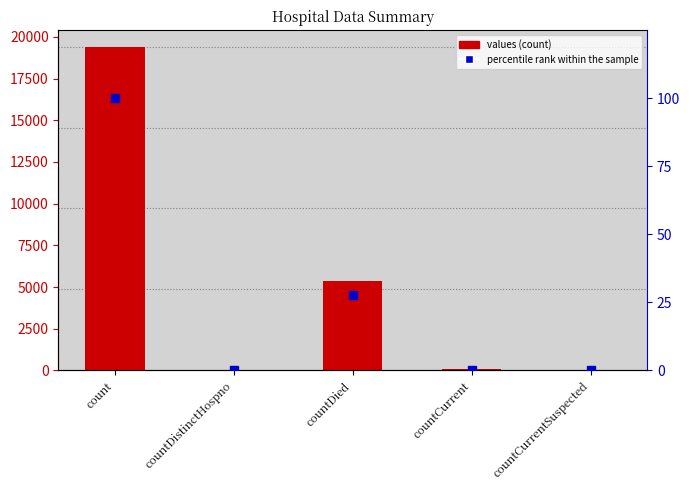

What is the total value across all series at count?

19520.0